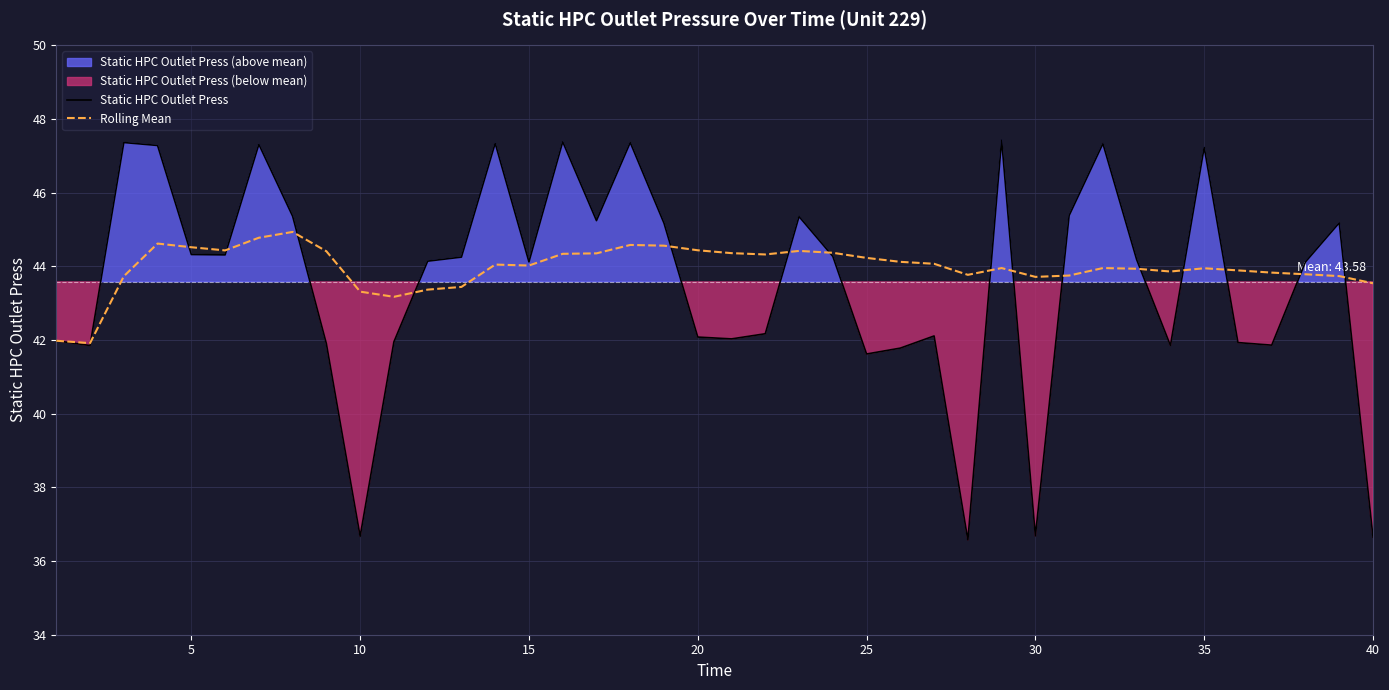

Which series has the largest total across all categories?

Rolling Mean